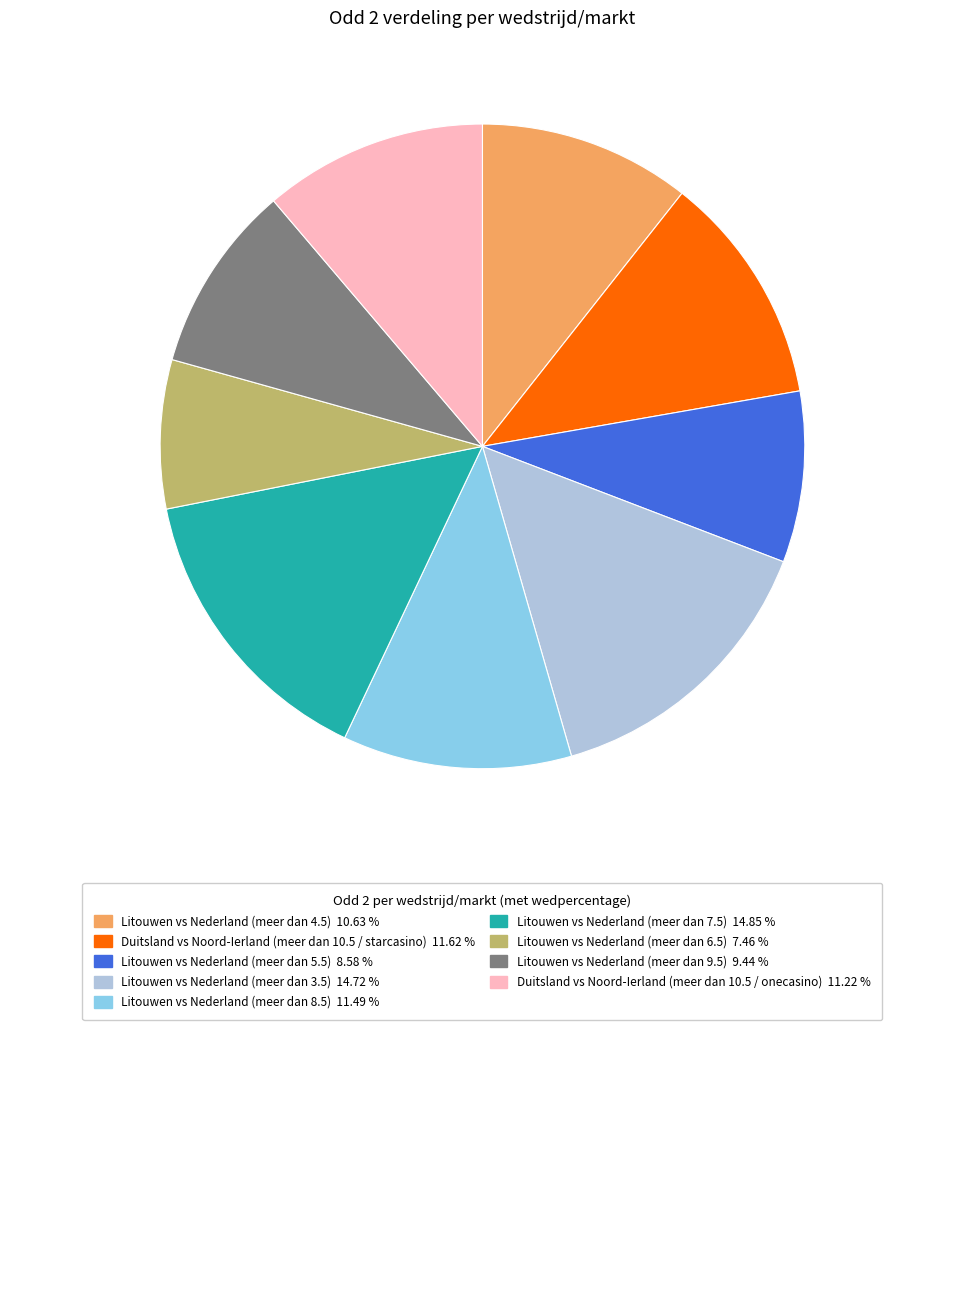

Does any single category account for the majority?

No